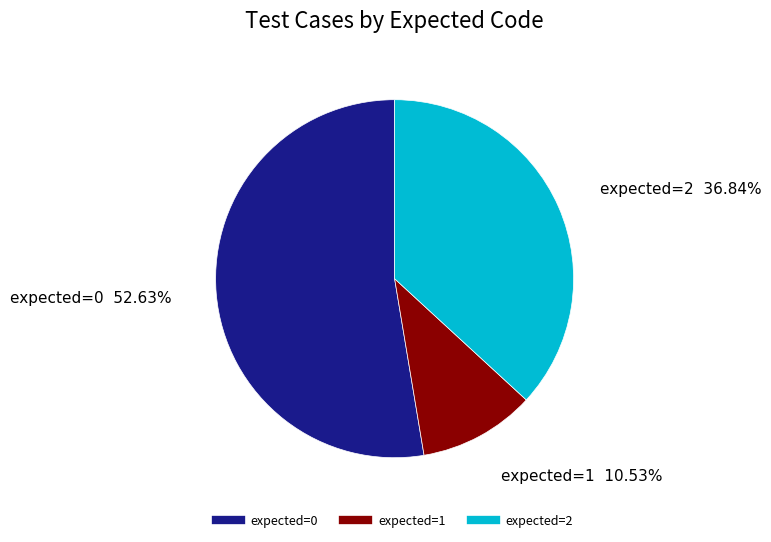

Does expected=1 represent more than half of the total?

No